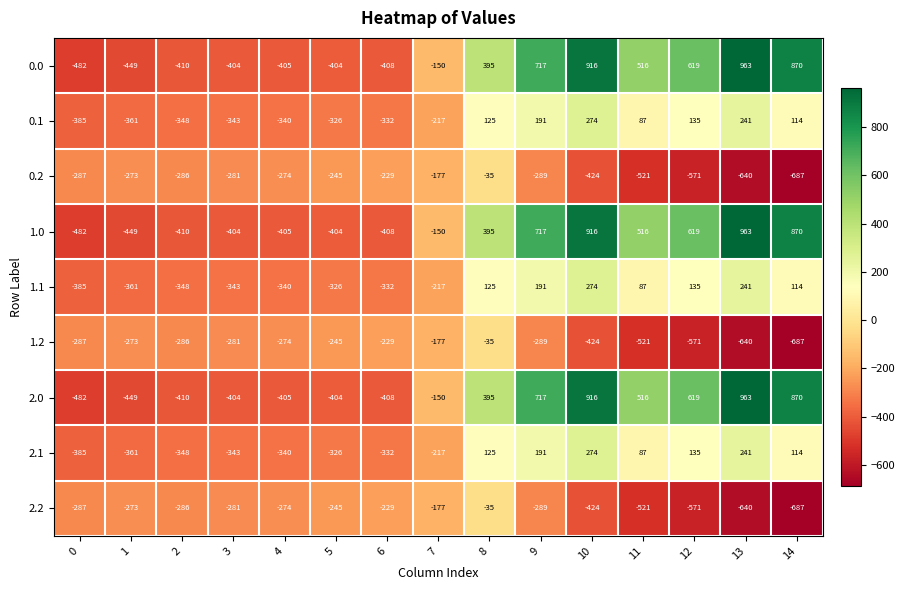

At how many categories does at least one series exceed 217?

7